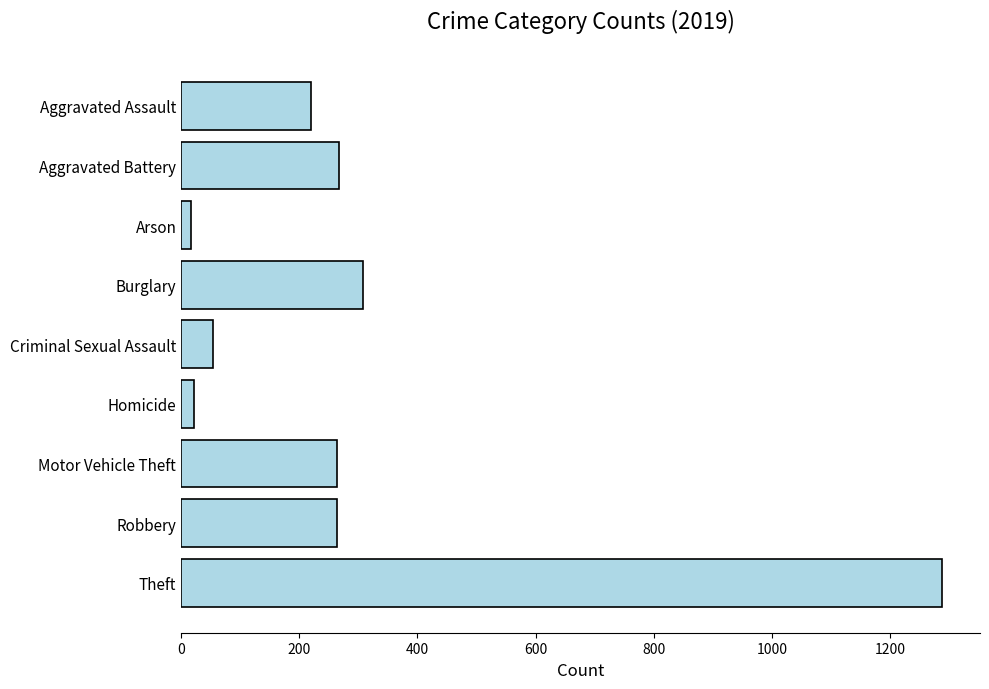

How many categories are shown in the chart?

9